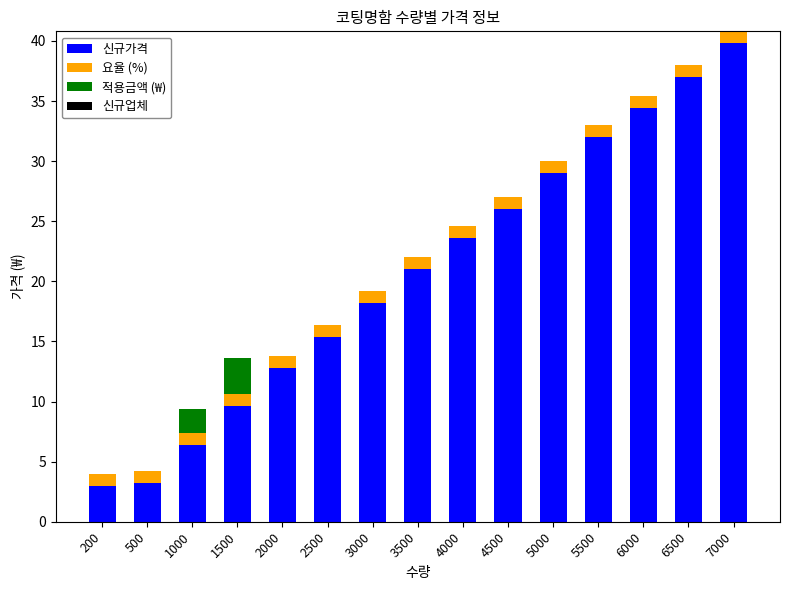

Does the chart contain stacked bars?

Yes